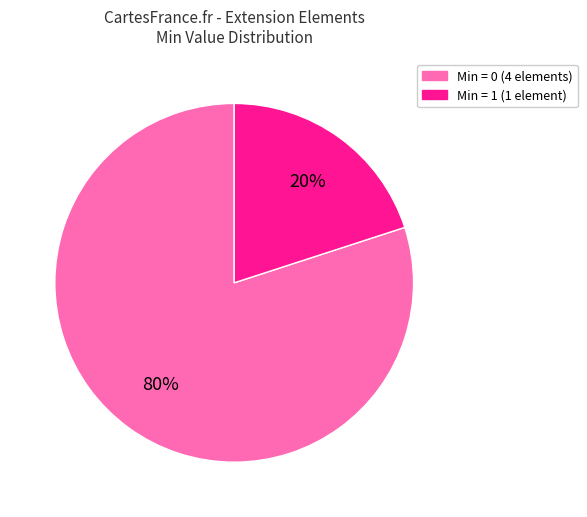

Does any single category account for the majority?

Yes